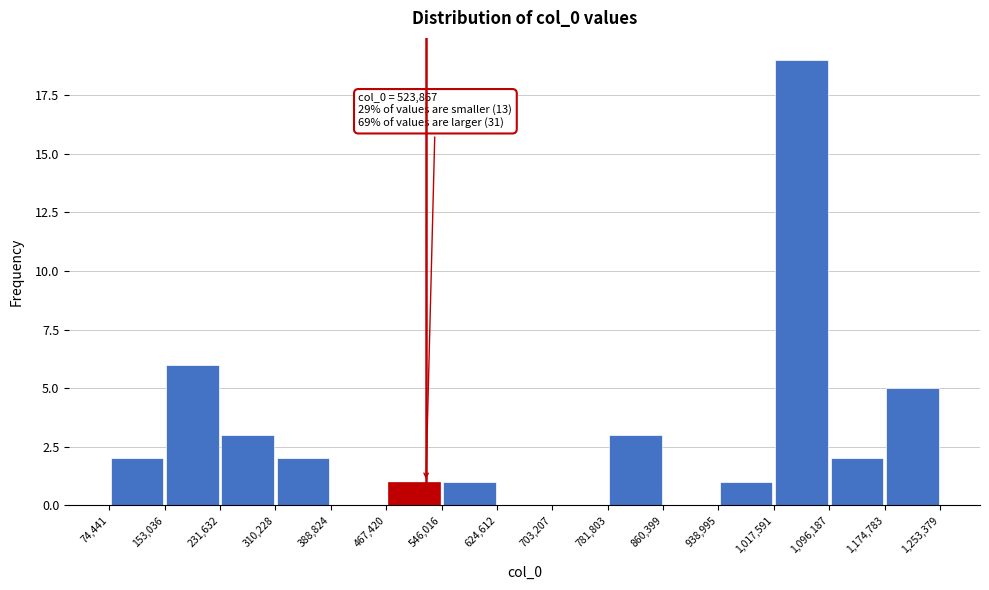

Which range on the x-axis has the tallest bar?

1,017,591 to 1,096,187